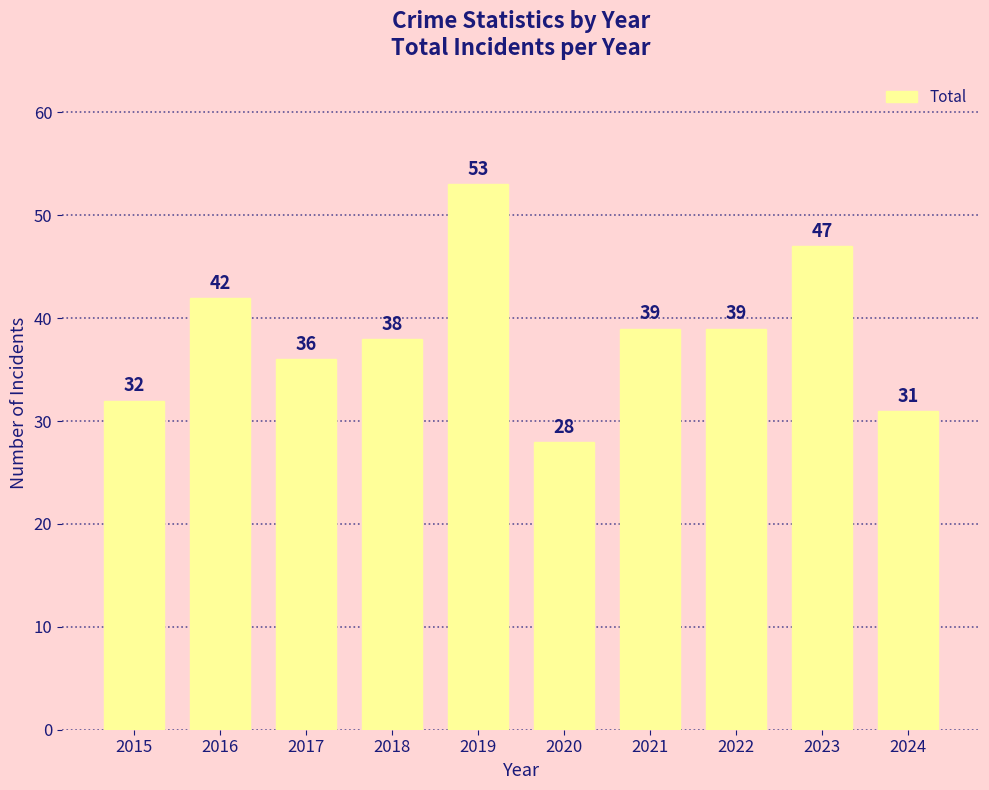

What is the value of the 8th bar from the left?

39